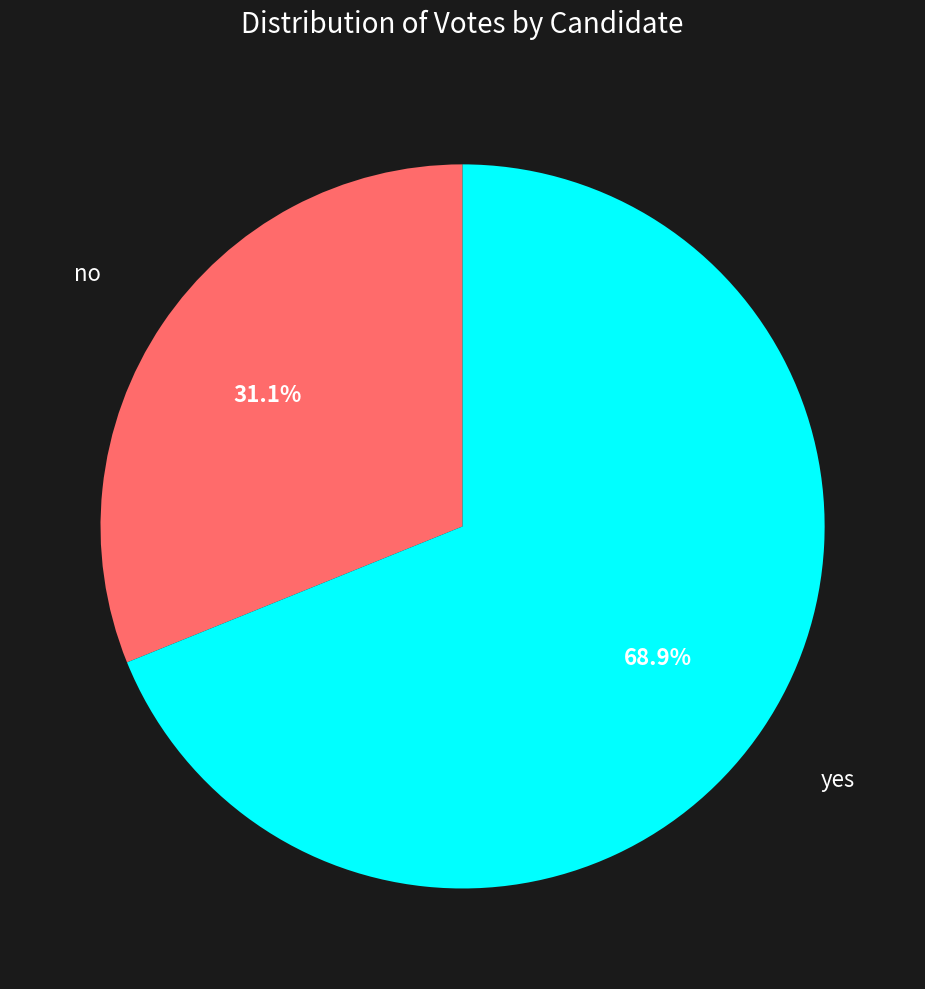

Is it true that no is 31% of the pie?

True